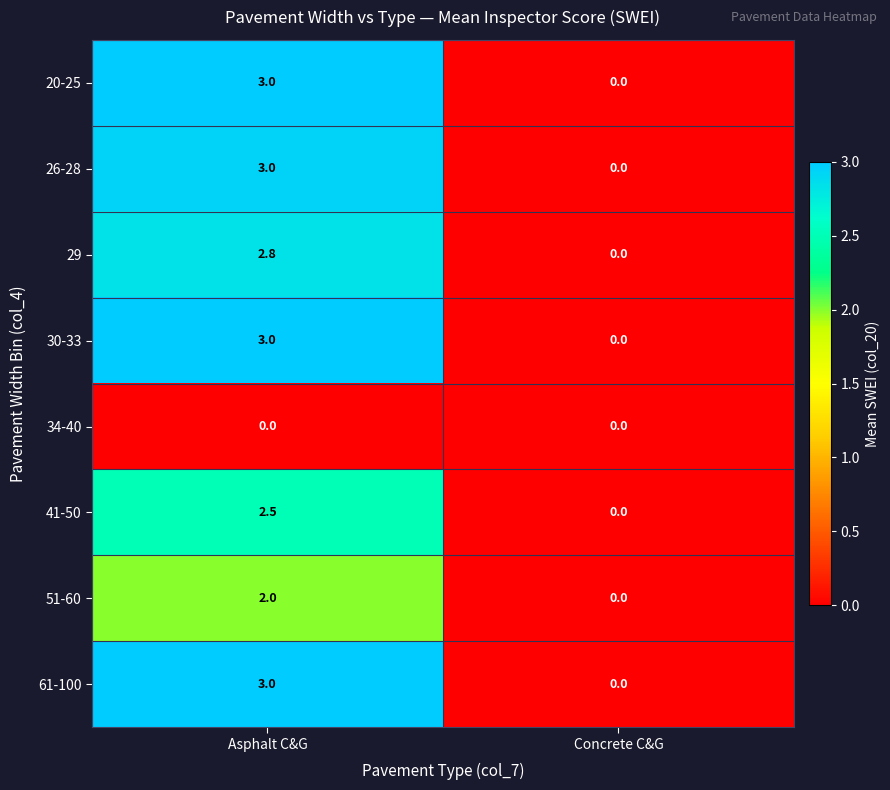

The value of 51-60 at Concrete C&G is 0.0. True or false?

True